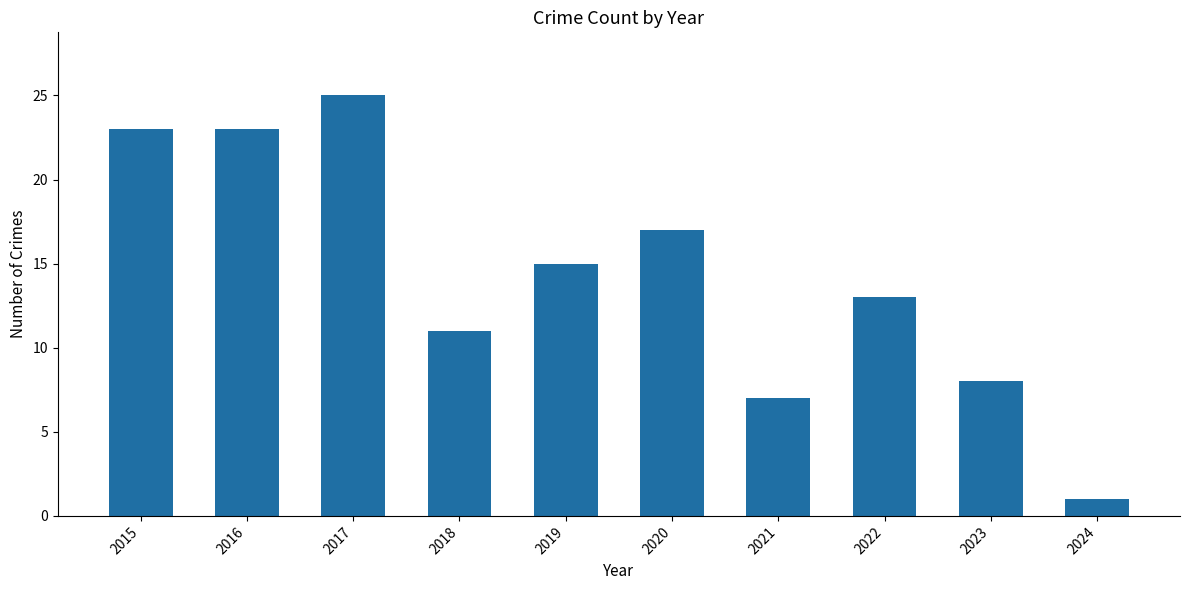

At which category does the chart reach its peak across all series?

2017